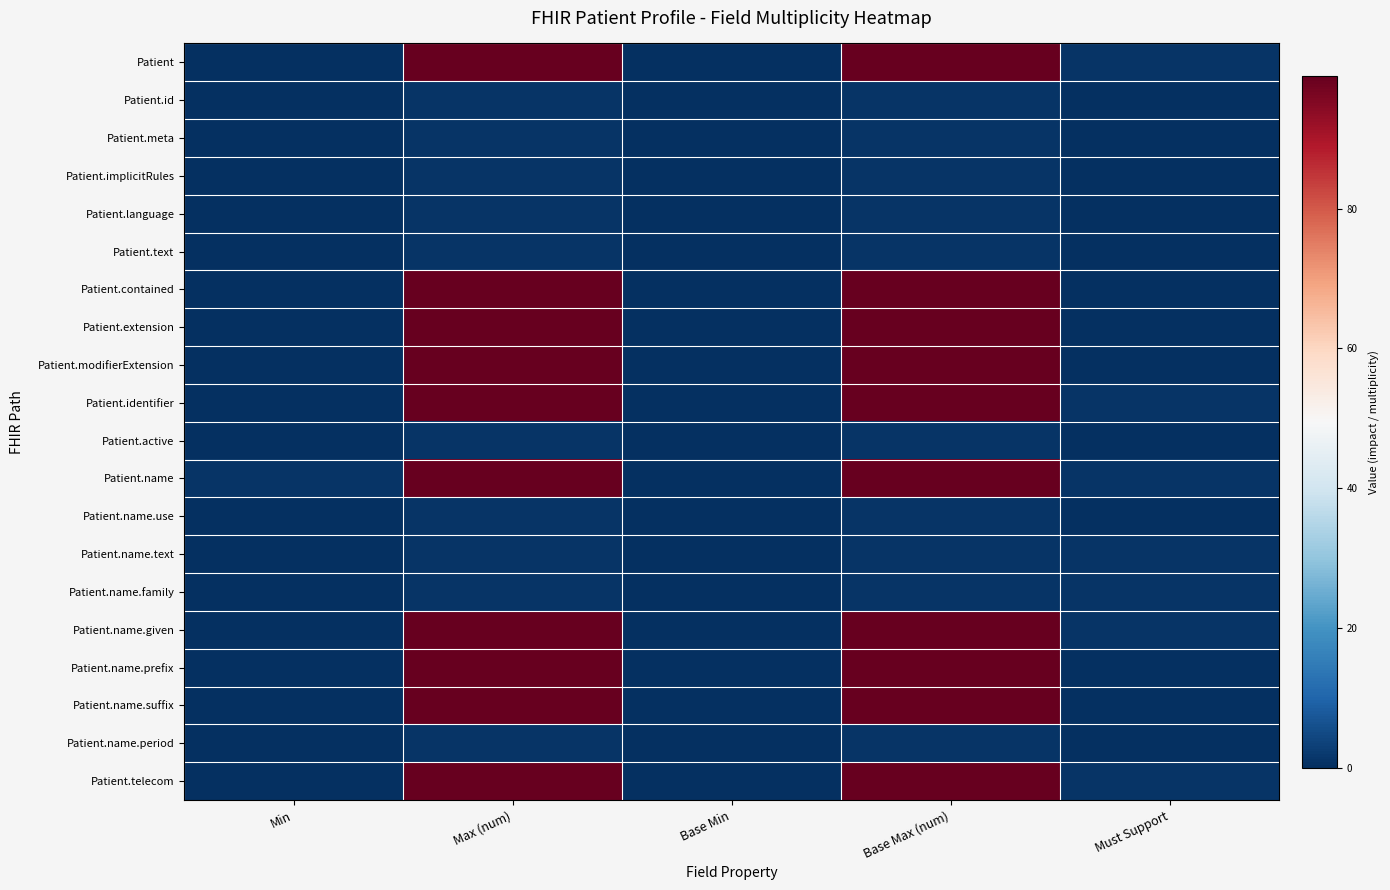

What is the total value across all series at Must Support?

7